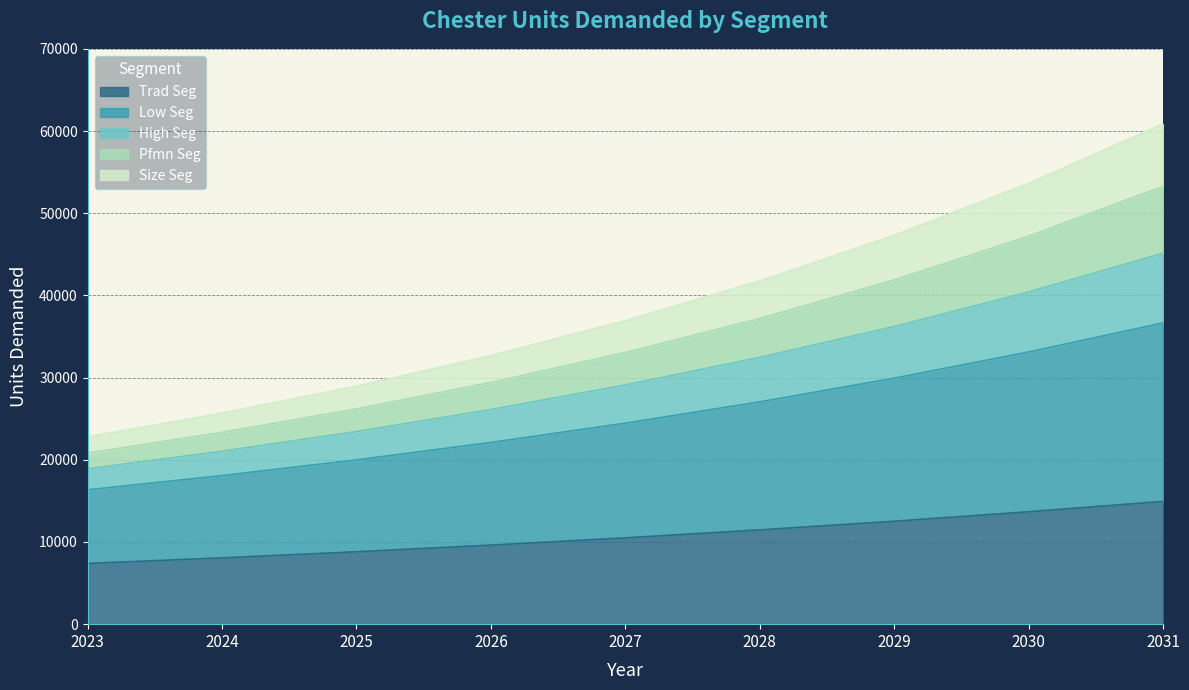

True or false: Trad Seg and Size Seg intersect in this chart.

False